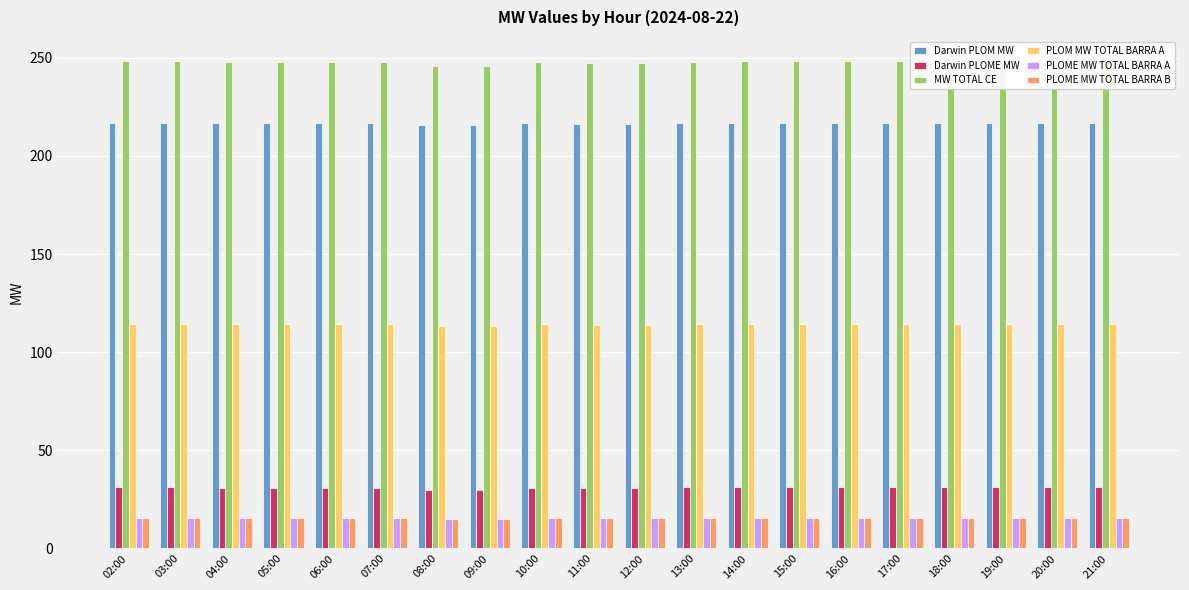

Which series has the largest range (max minus min)?

MW TOTAL CE